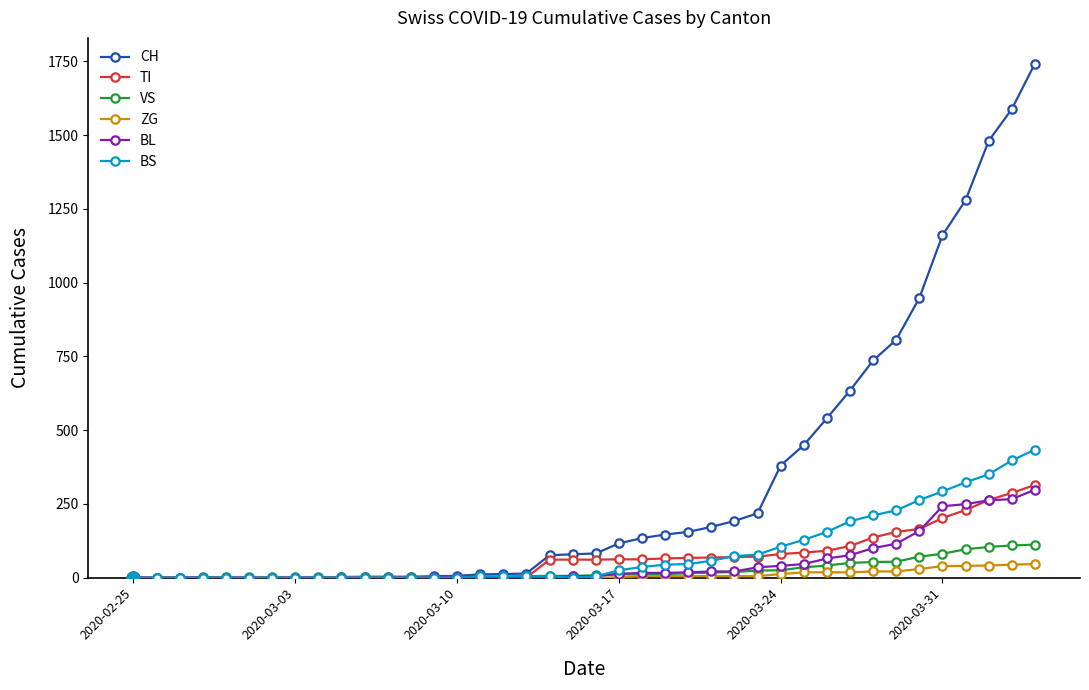

What is the maximum value shown in the chart?

1742